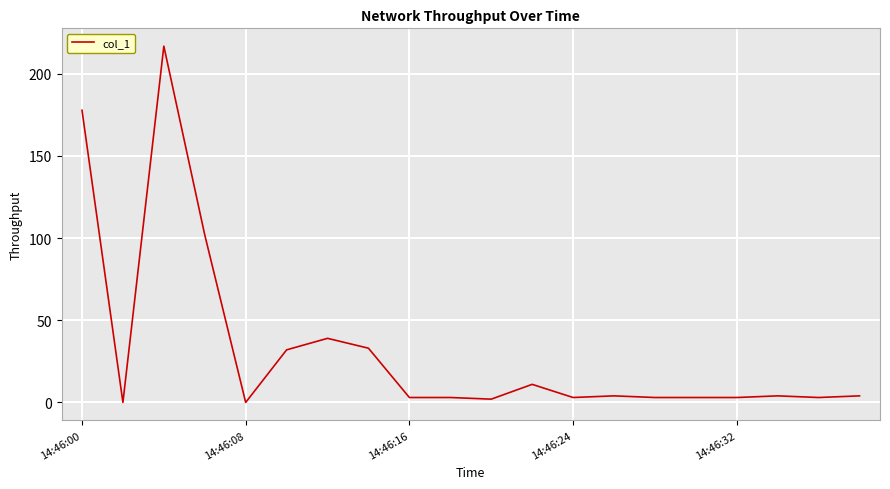

Count the number of data series in this chart.

1